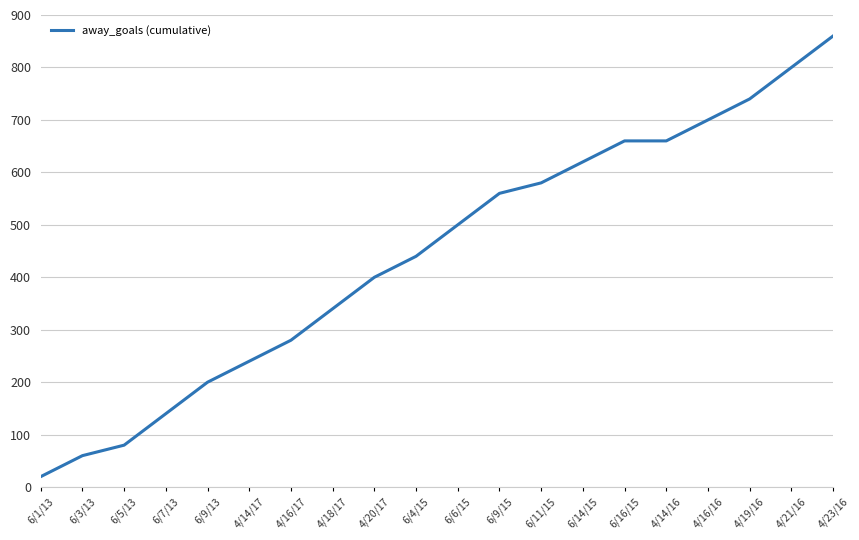

Reading left to right, extract all data points from this chart.

6/1/13=20	6/3/13=60	6/5/13=80	6/7/13=140	6/9/13=200	4/14/17=240	4/16/17=280	4/18/17=340	4/20/17=400	6/4/15=440	6/6/15=500	6/9/15=560	6/11/15=580	6/14/15=620	6/16/15=660	4/14/16=660	4/16/16=700	4/19/16=740	4/21/16=800	4/23/16=860